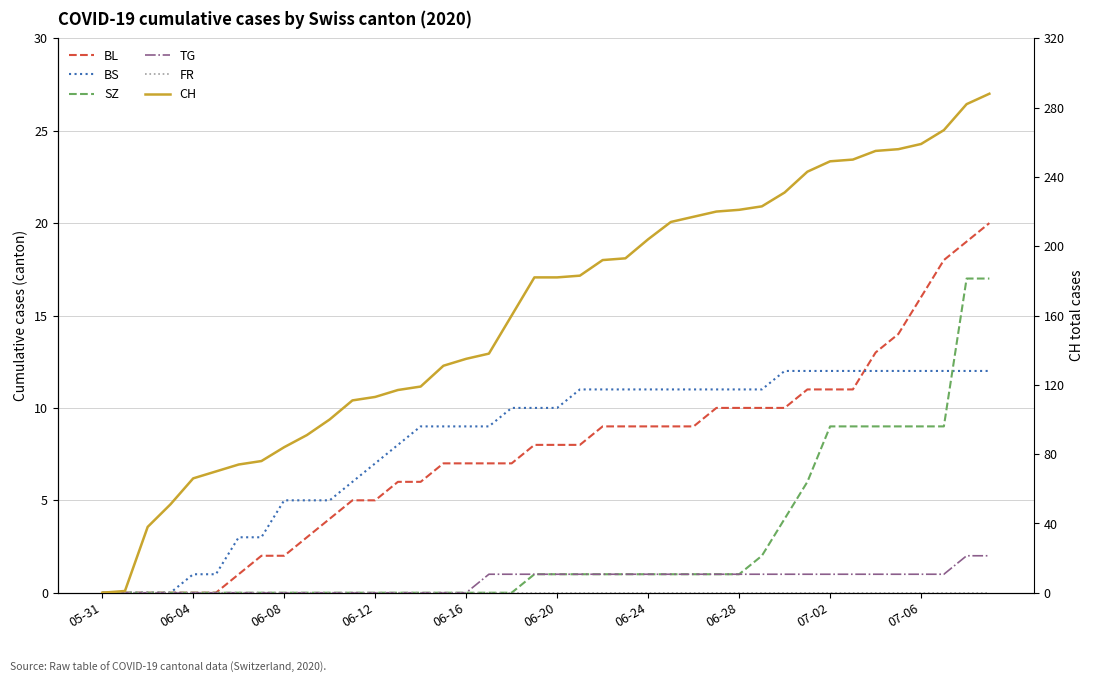

Is it true that CH equals 192 at 05-31?

False